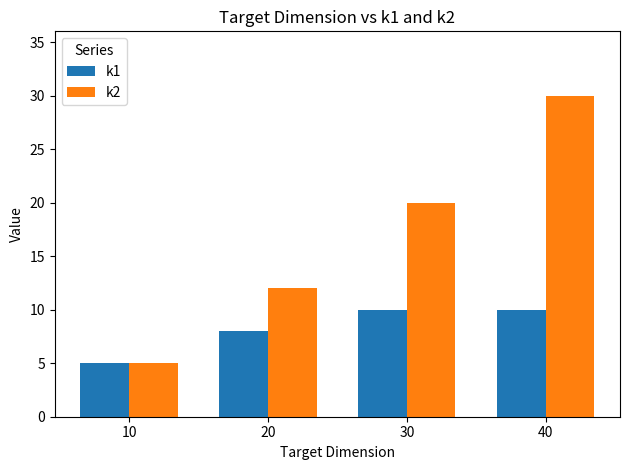

Which category has the lowest value in the k1 series?

10